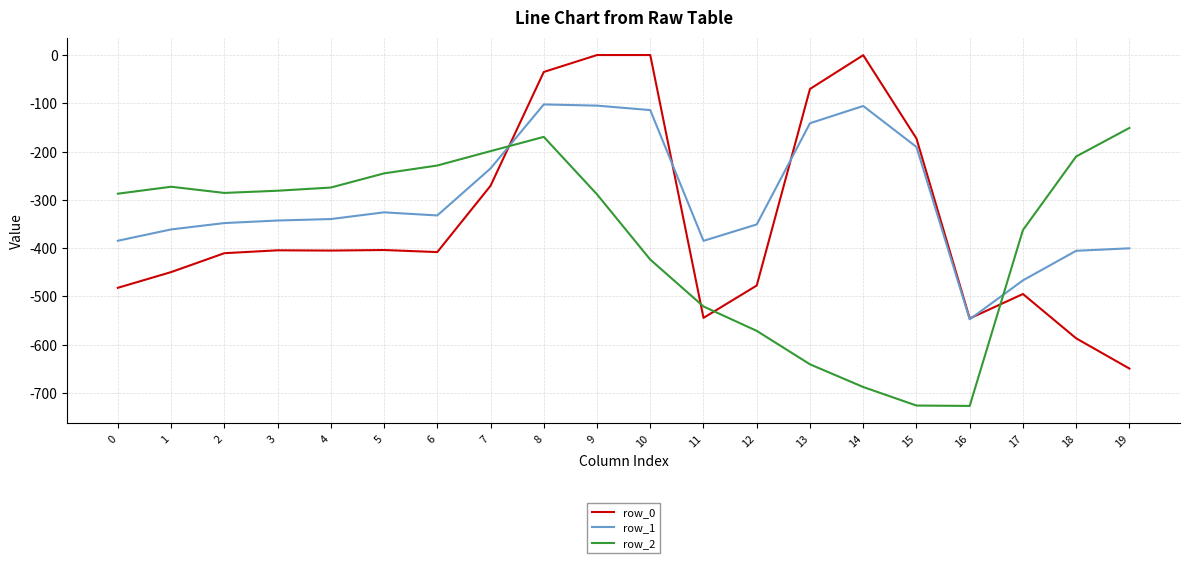

What is the total value across all series at 15?

-1089.0